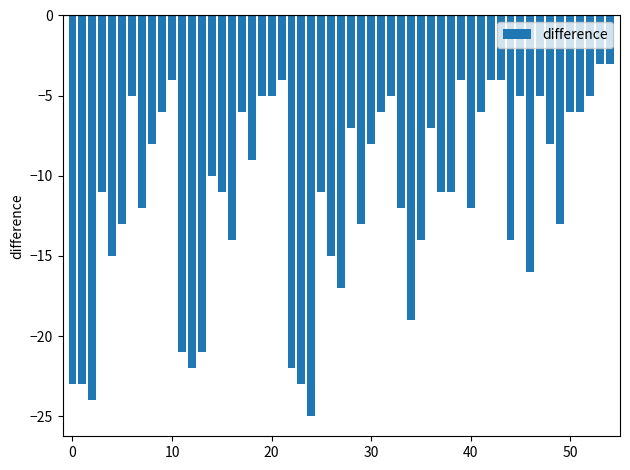

What is the minimum value shown in the chart?

-25